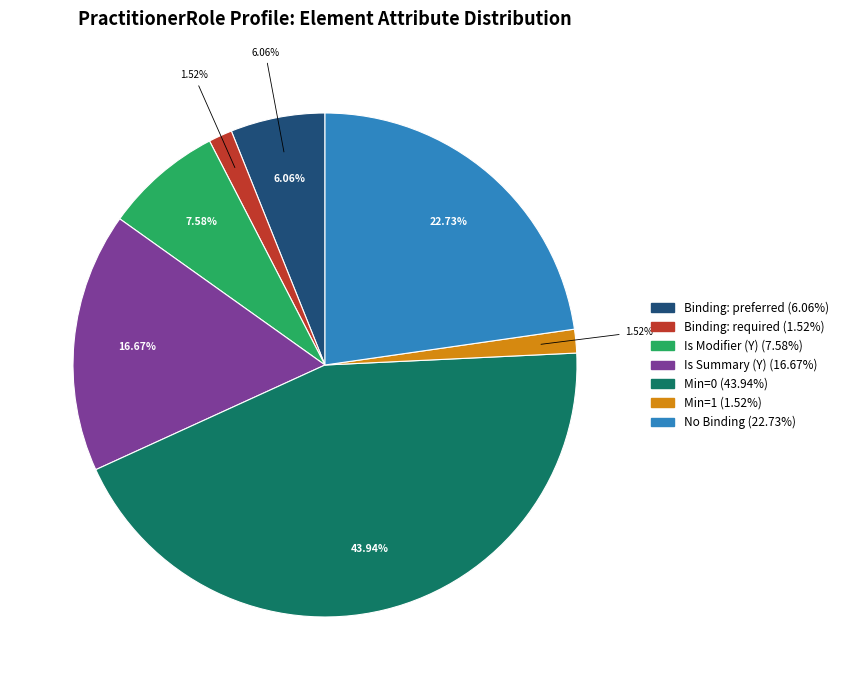

Count the number of slices in the pie.

7